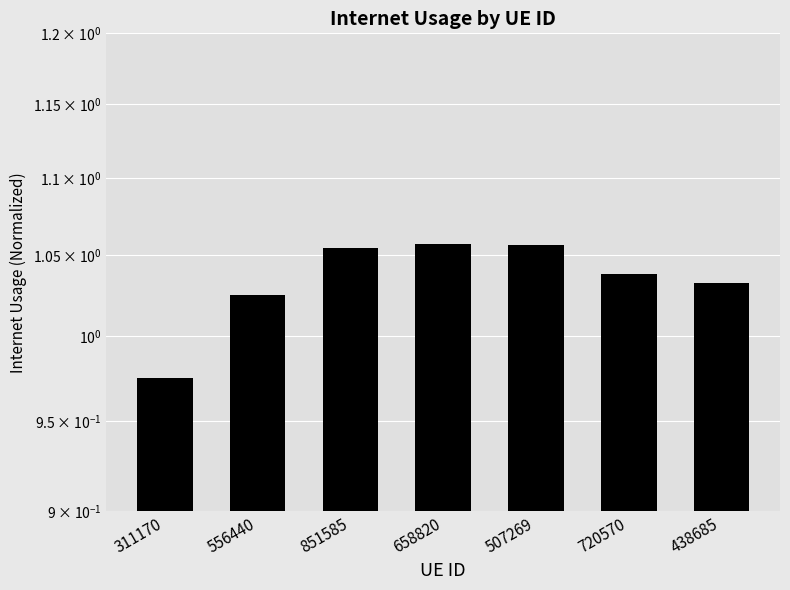

Reading right to left, what are all the values shown in this chart?

1.0	1.0	1.1	1.1	1.1	1.0	1.0